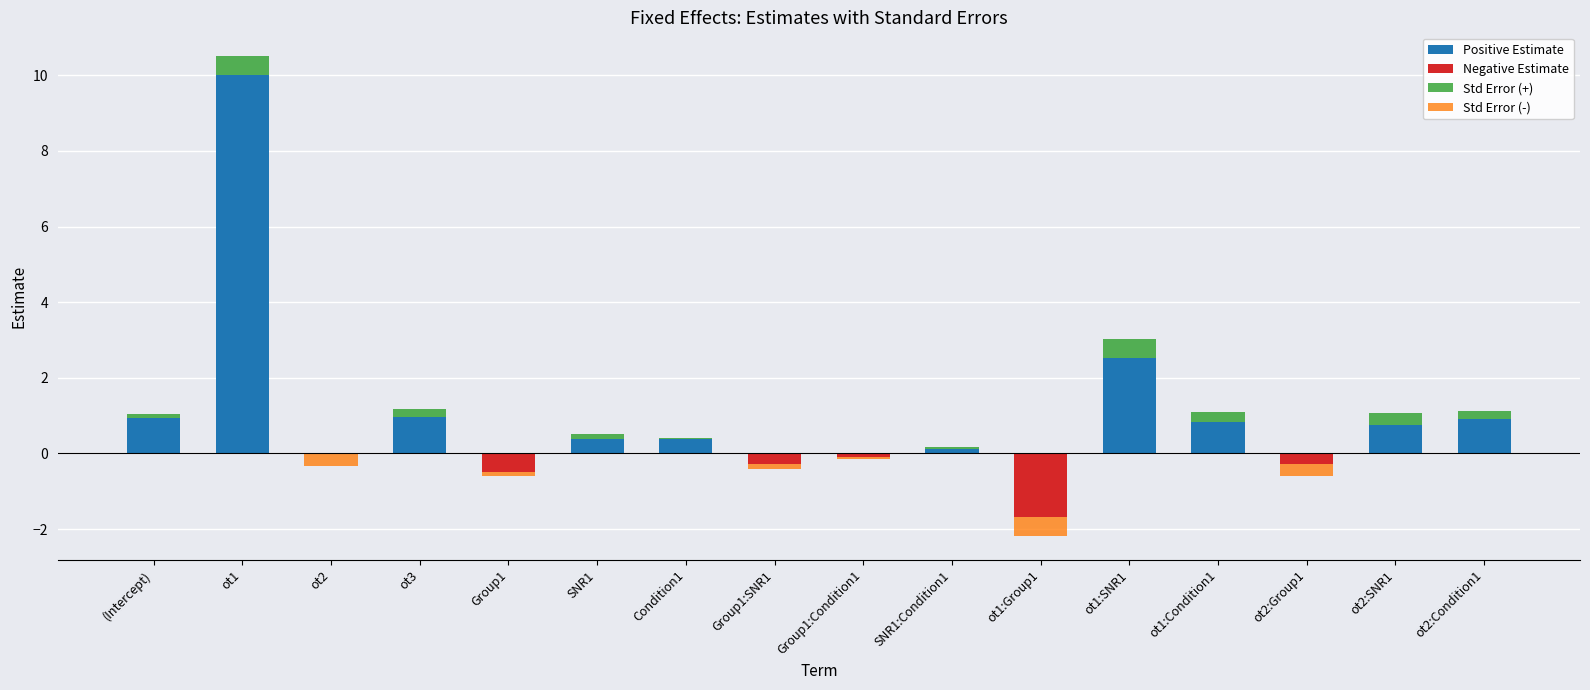

Reading right to left, list all the values displayed in this chart.

Positive Estimate: 0.9	0.7	0.0	0.8	2.5	0.0	0.1	0.0	0.0	0.4	0.4	0.0	1.0	0.0	10.0	0.9
Negative Estimate: 0.0	0.0	-0.3	0.0	0.0	-1.7	0.0	-0.1	-0.3	0.0	0.0	-0.5	0.0	-0.0	0.0	0.0
Std Error (+): 0.2	0.3	0.0	0.3	0.5	0.0	0.0	0.0	0.0	0.0	0.1	0.0	0.2	0.0	0.5	0.1
Std Error (-): 0.0	0.0	-0.3	0.0	0.0	-0.5	0.0	-0.0	-0.1	0.0	0.0	-0.1	0.0	-0.3	0.0	0.0